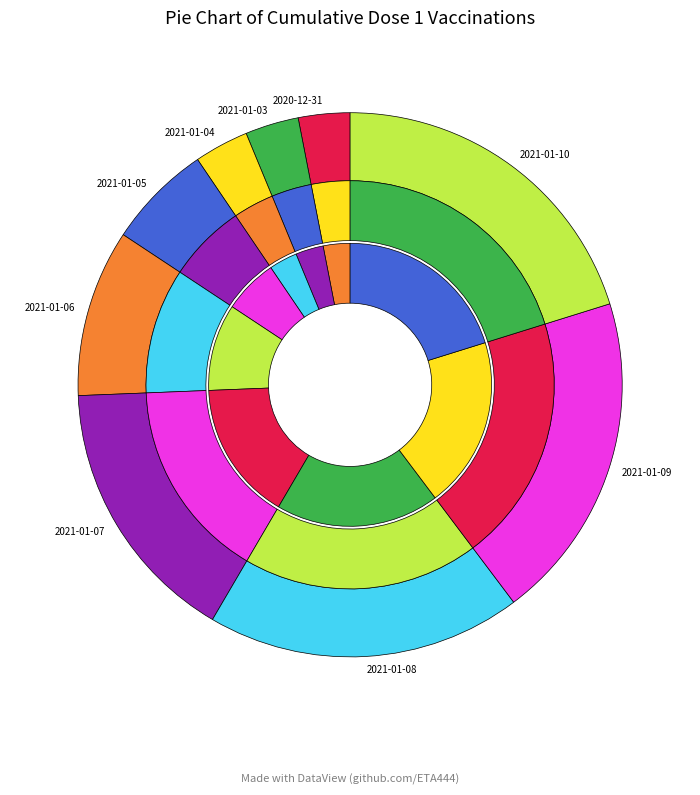

To the nearest percent, what is the average slice percentage?

11%